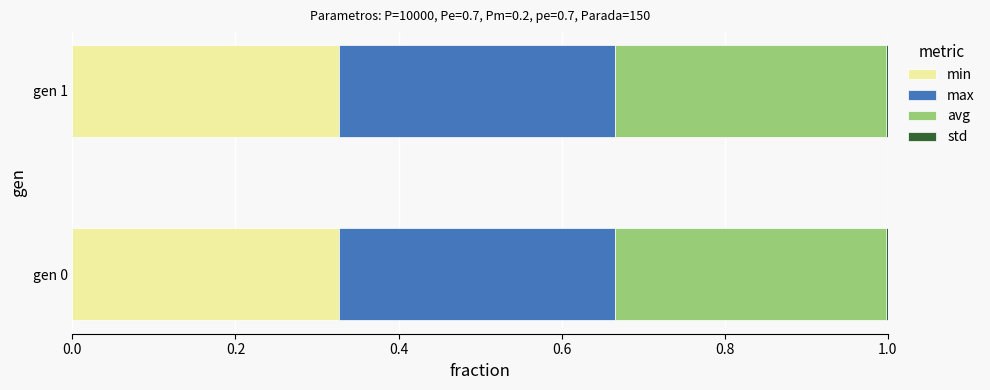

List the series in order of their peak value, lowest first.

std, min, avg, max